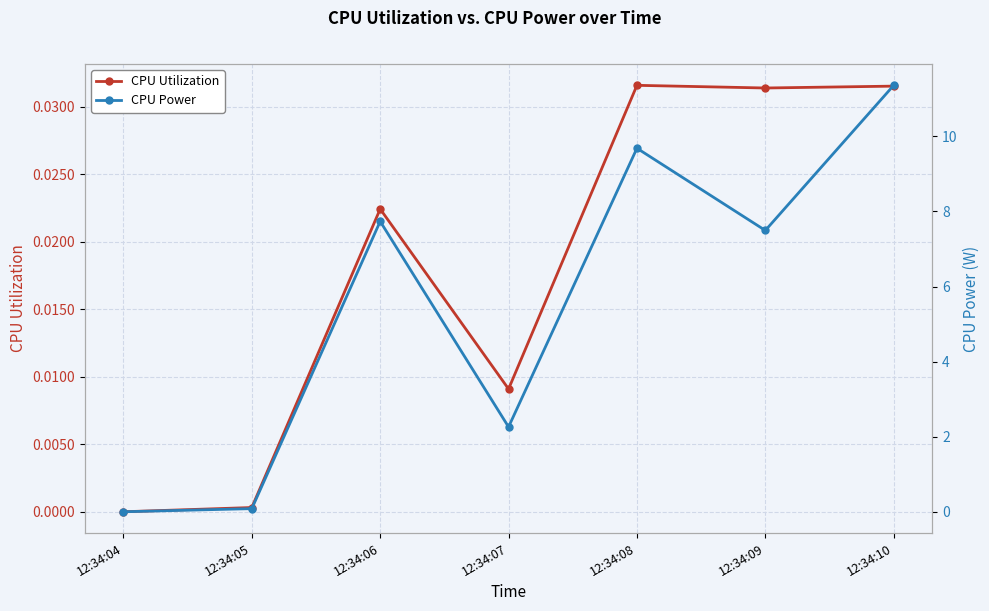

What is the sum of all CPU Power values?

38.6